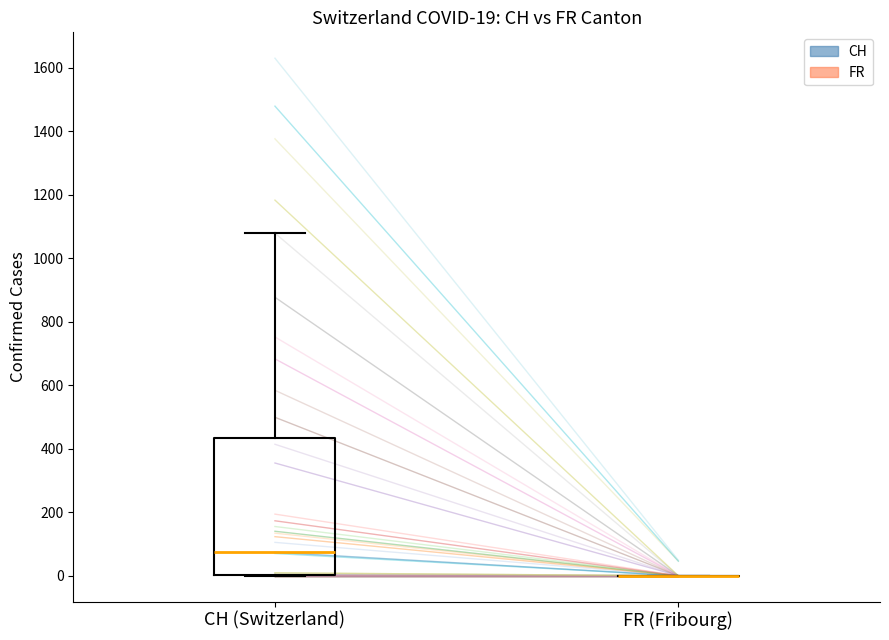

Comparing the boxes themselves (not the whiskers), which one is the tallest?

CH (Switzerland)